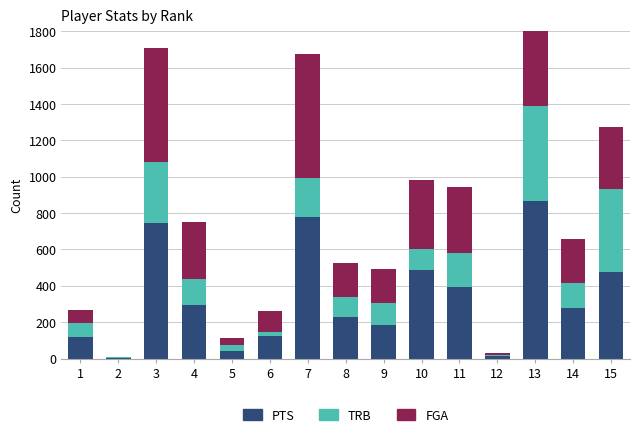

What is the maximum value shown in the chart?

867